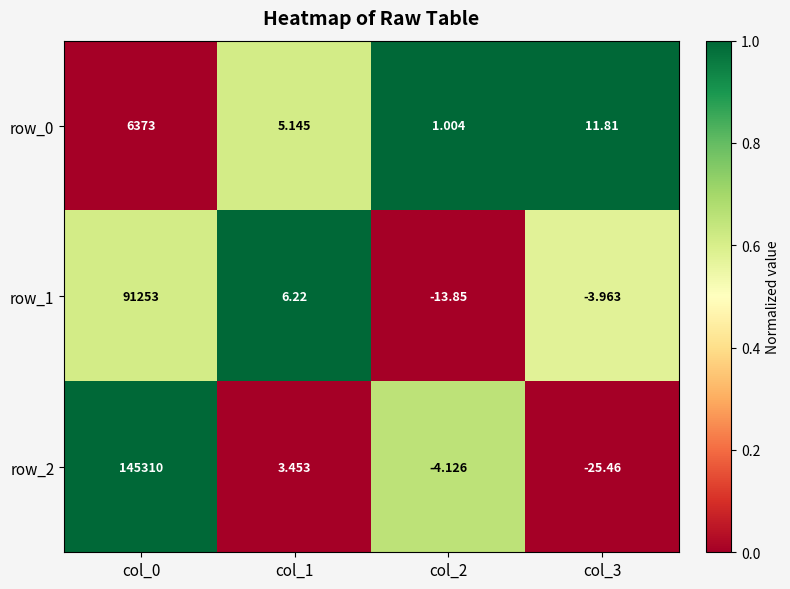

How many values in row_1 are above zero?

2